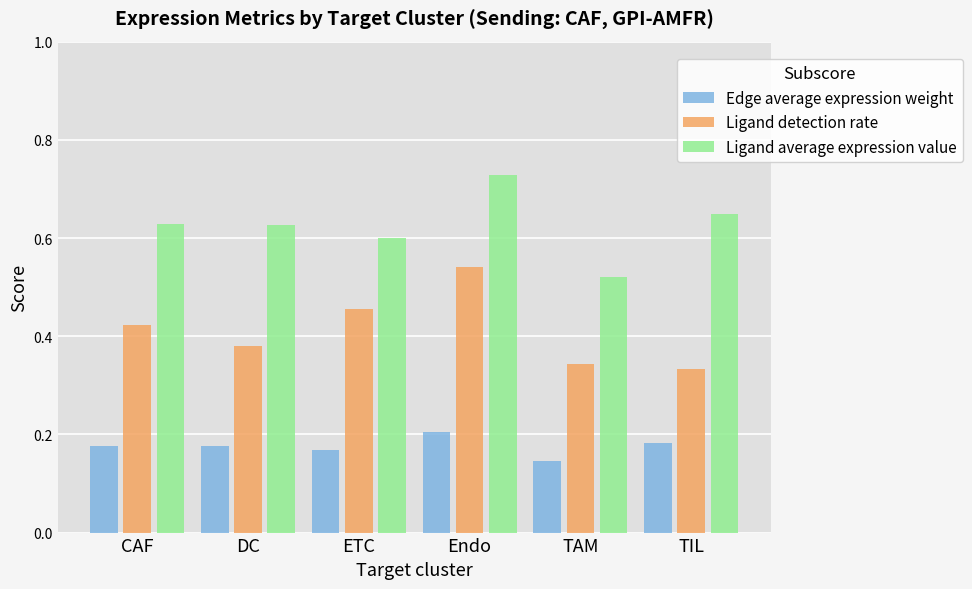

Is it true that Ligand average expression value equals 0.6 at CAF?

True